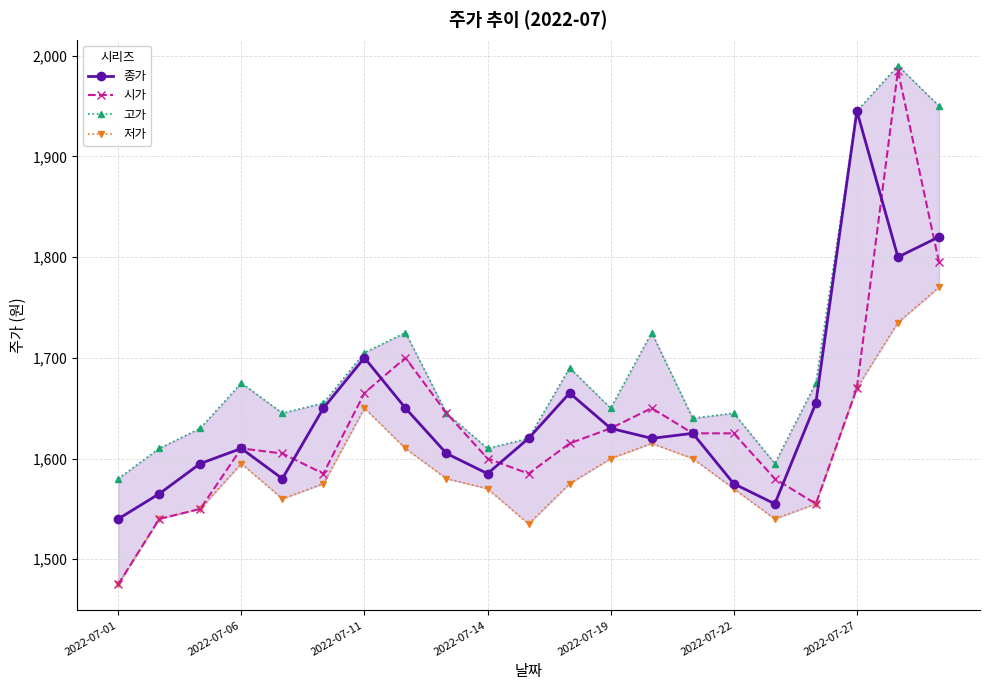

Which series has the largest range (max minus min)?

시가